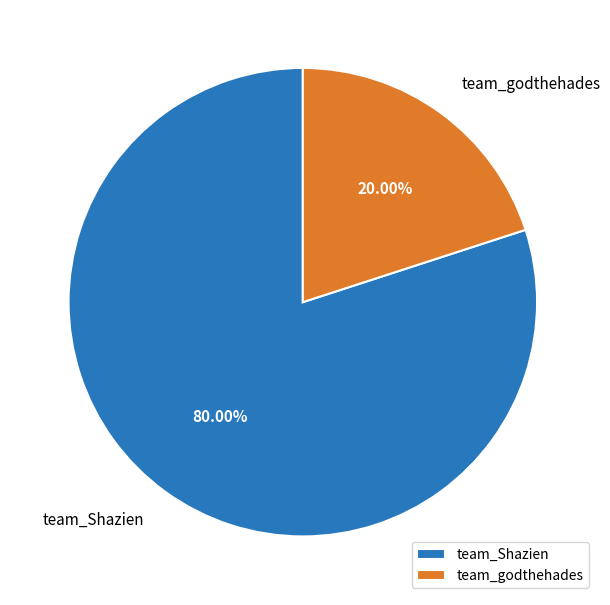

Is it true that team_godthehades is 20% of the pie?

True